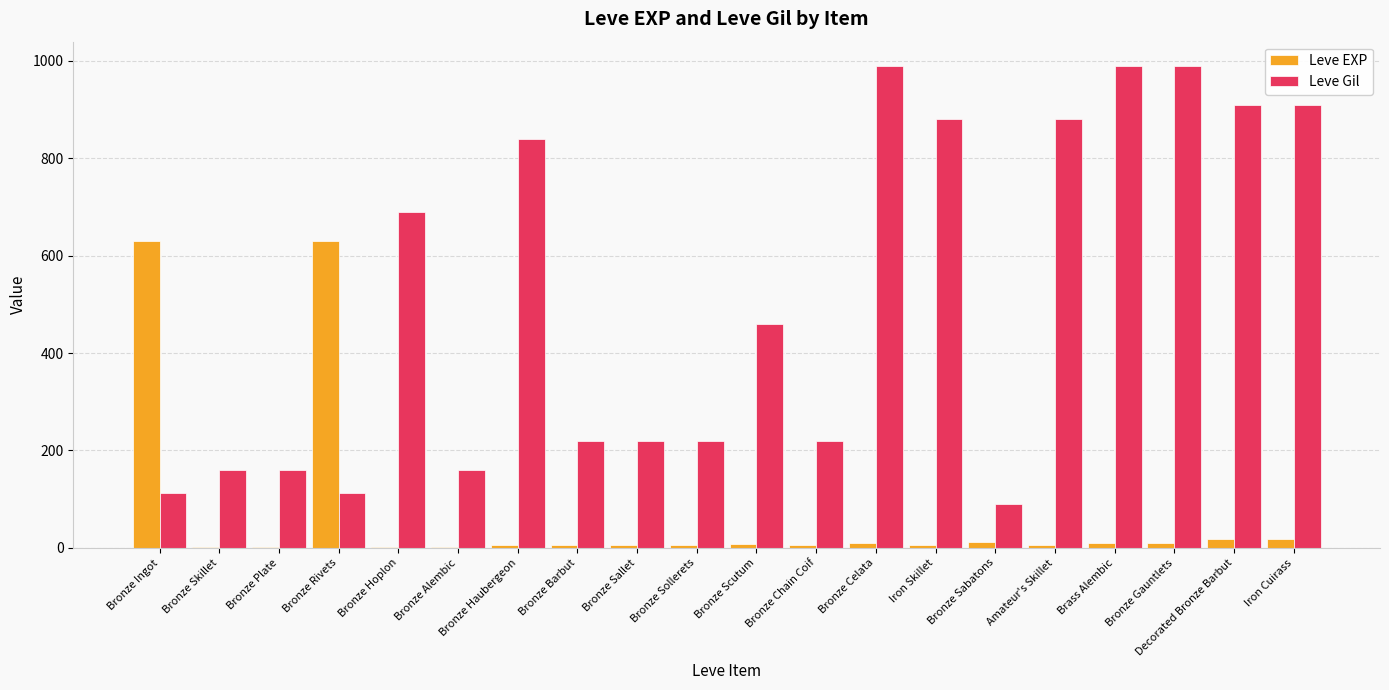

What is the difference between the Leve Gil values at Bronze Barbut and Bronze Celata?

770